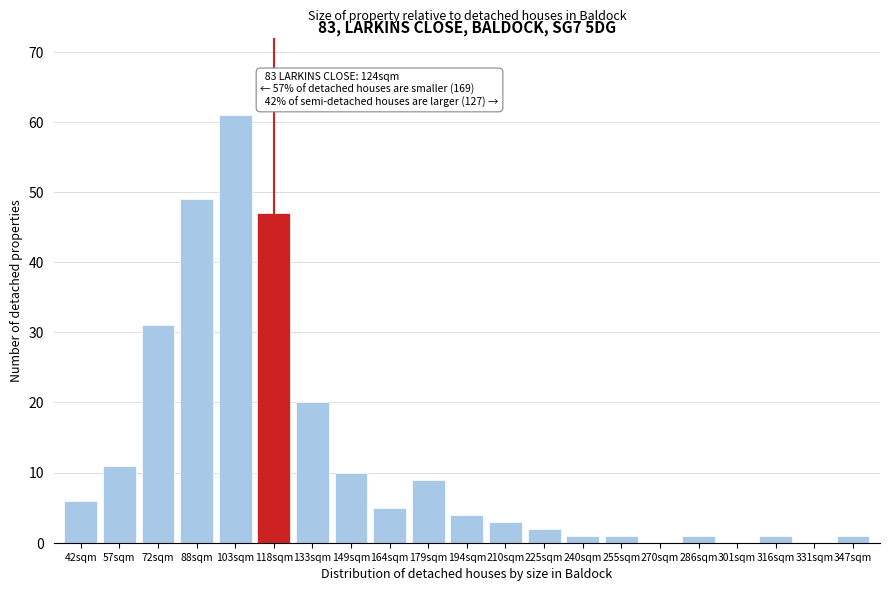

Reading right to left, what are all the values shown in this chart?

347sqm=1	331sqm=0	316sqm=1	301sqm=0	286sqm=1	270sqm=0	255sqm=1	240sqm=1	225sqm=2	210sqm=3	194sqm=4	179sqm=9	164sqm=5	149sqm=10	133sqm=20	118sqm=47	103sqm=61	88sqm=49	72sqm=31	57sqm=11	42sqm=6